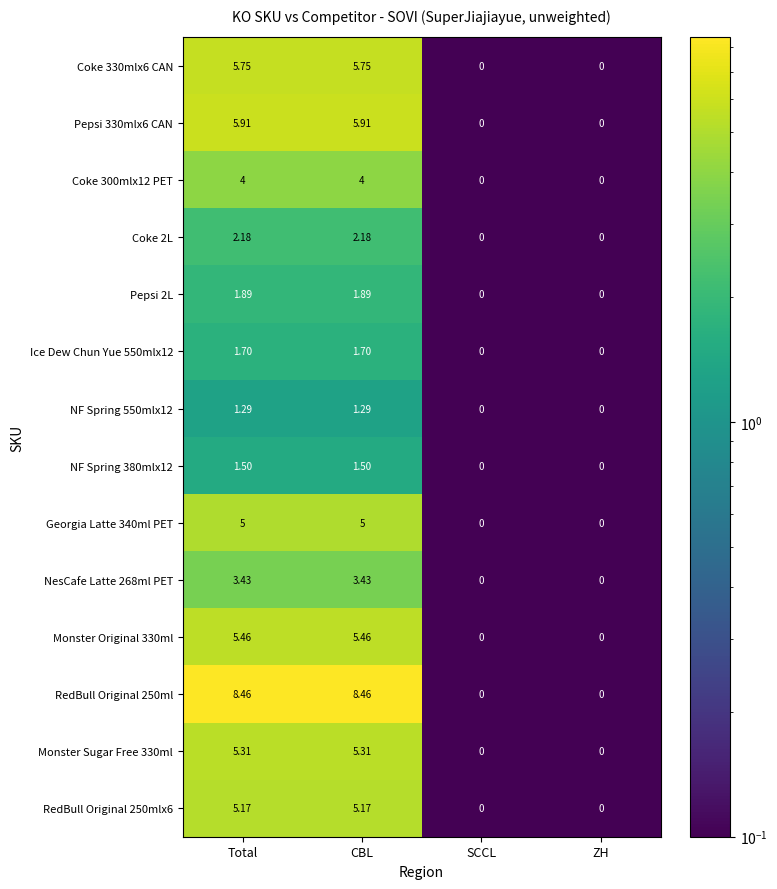

At which label does Coke 2L first exceed 2?

Total